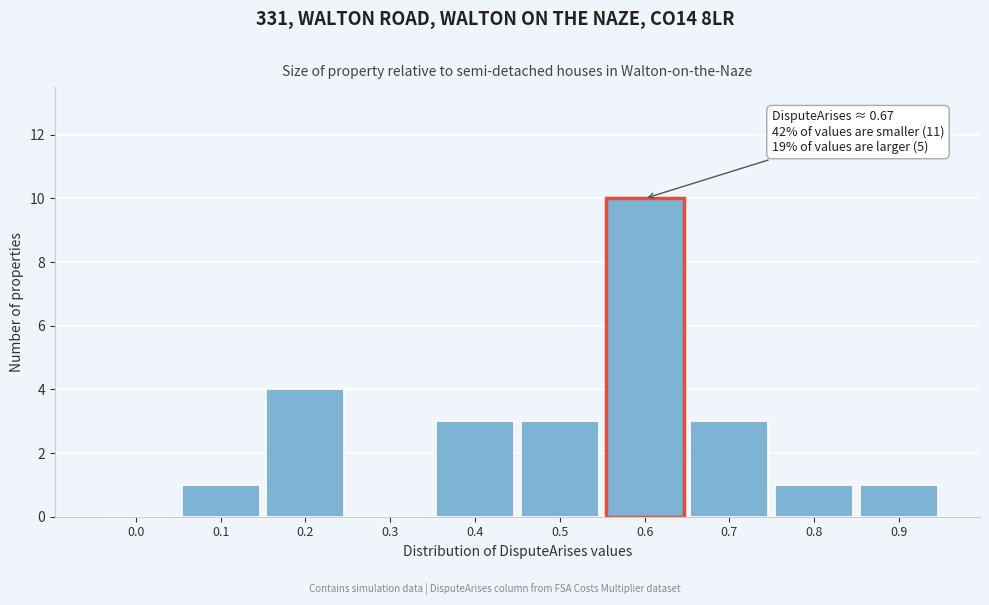

Reading left to right, extract all data points from this chart.

0.0=0	0.1=1	0.2=4	0.3=0	0.4=3	0.5=3	0.6=10	0.7=3	0.8=1	0.9=1